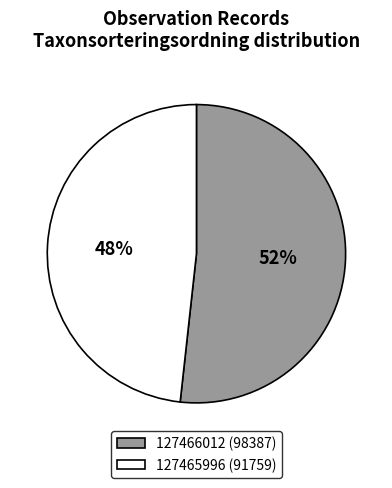

Approximately how many times larger is the value at 127465996 compared to 127466012?

0.9